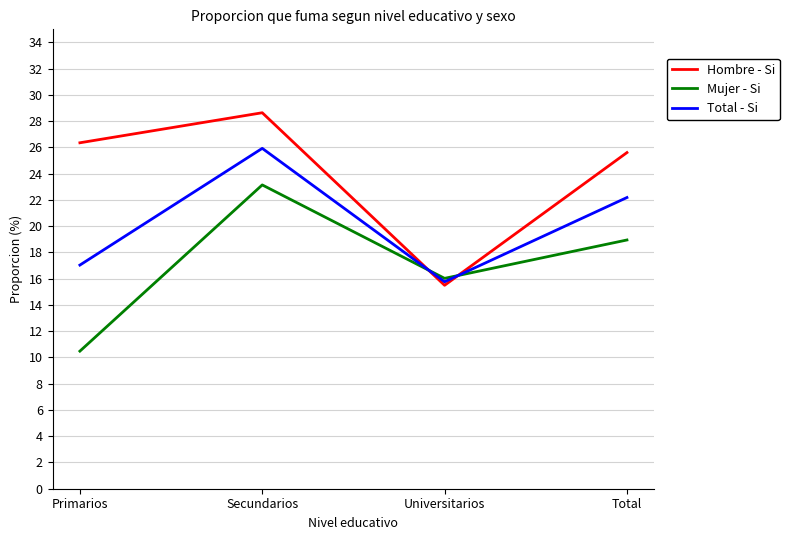

Where does the Mujer - Si series first go above 18?

Secundarios